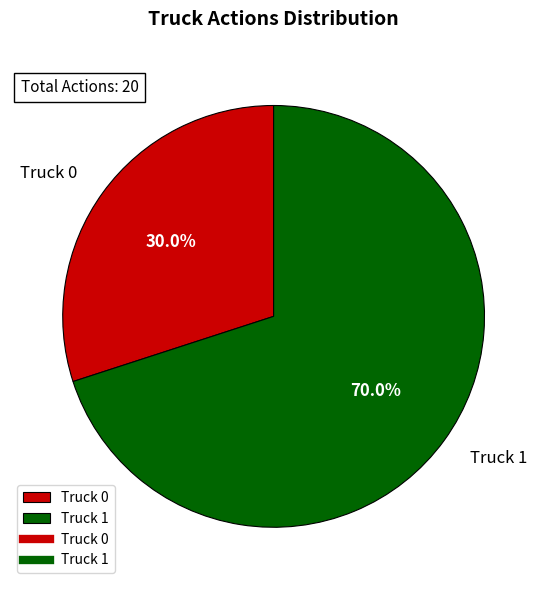

Is it true that Truck 1 is 70% of the pie?

True